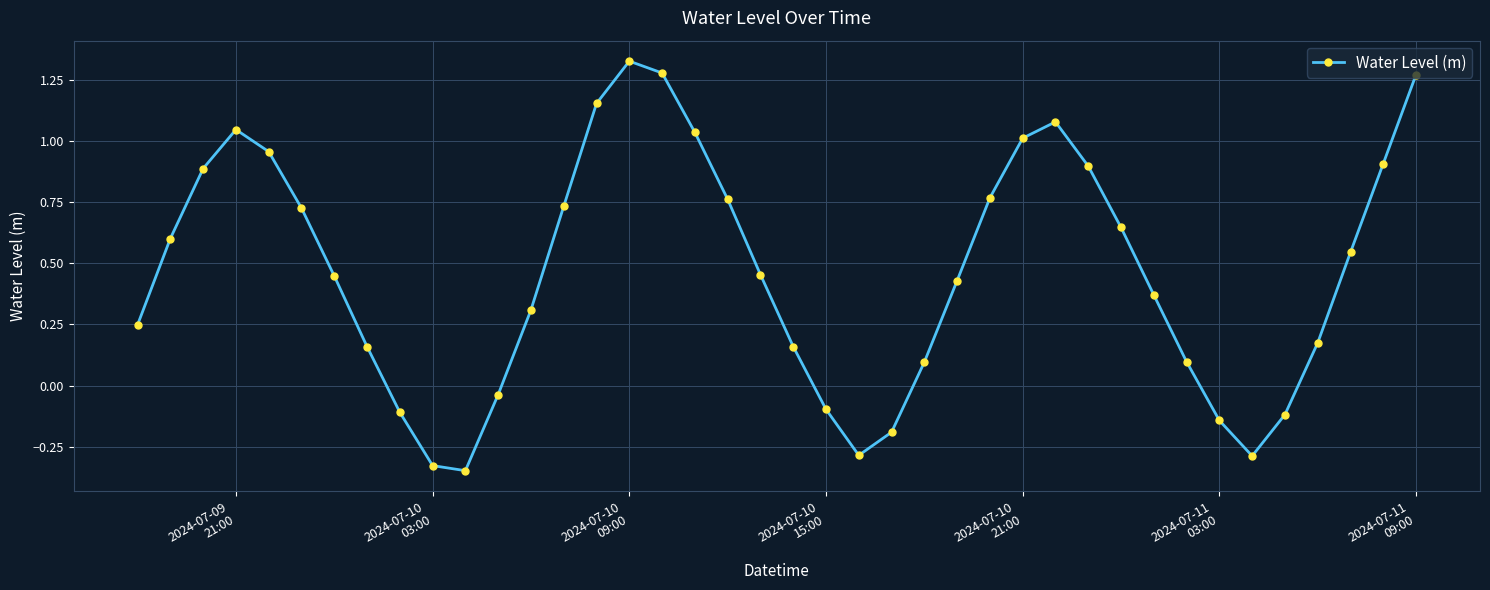

How many lines are shown in the chart?

1